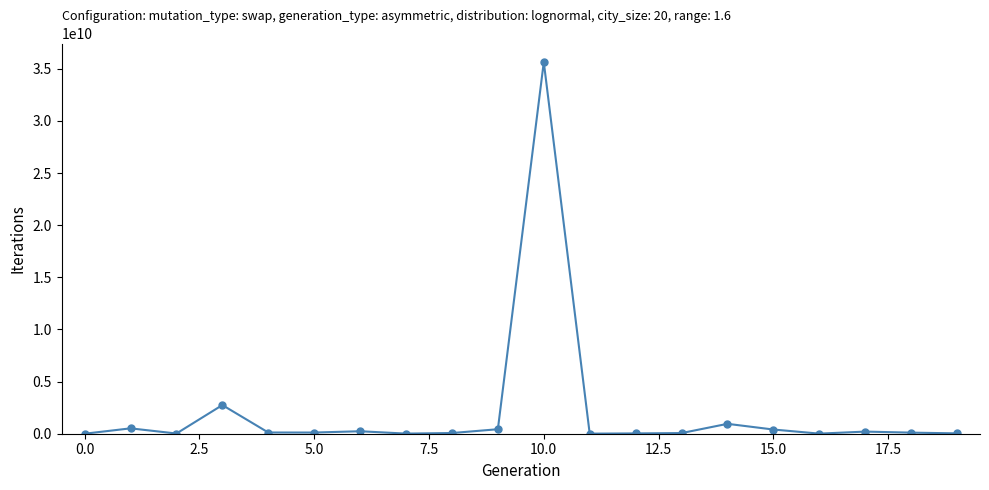

How many lines are shown in the chart?

1